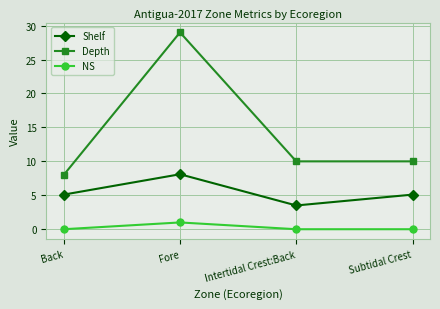

What is the lowest value of the Shelf series?

3.5